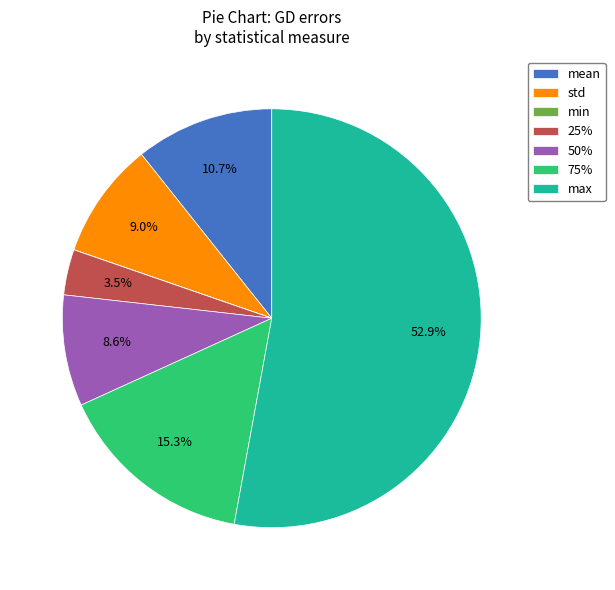

What is the ratio of the value at 25% to the value at std?

0.4